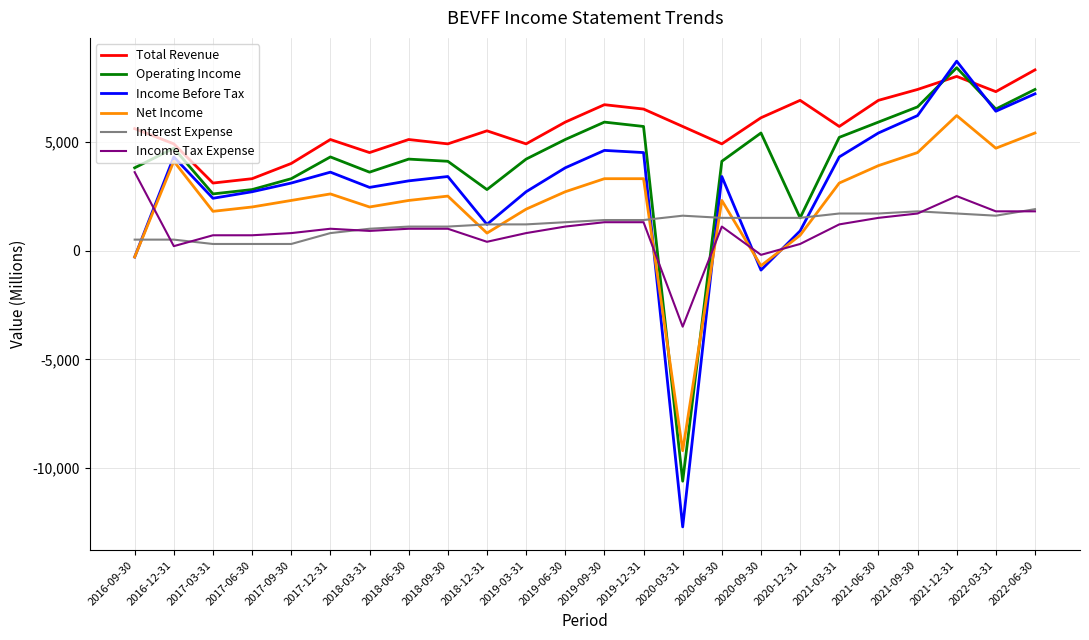

How many lines are shown in the chart?

6